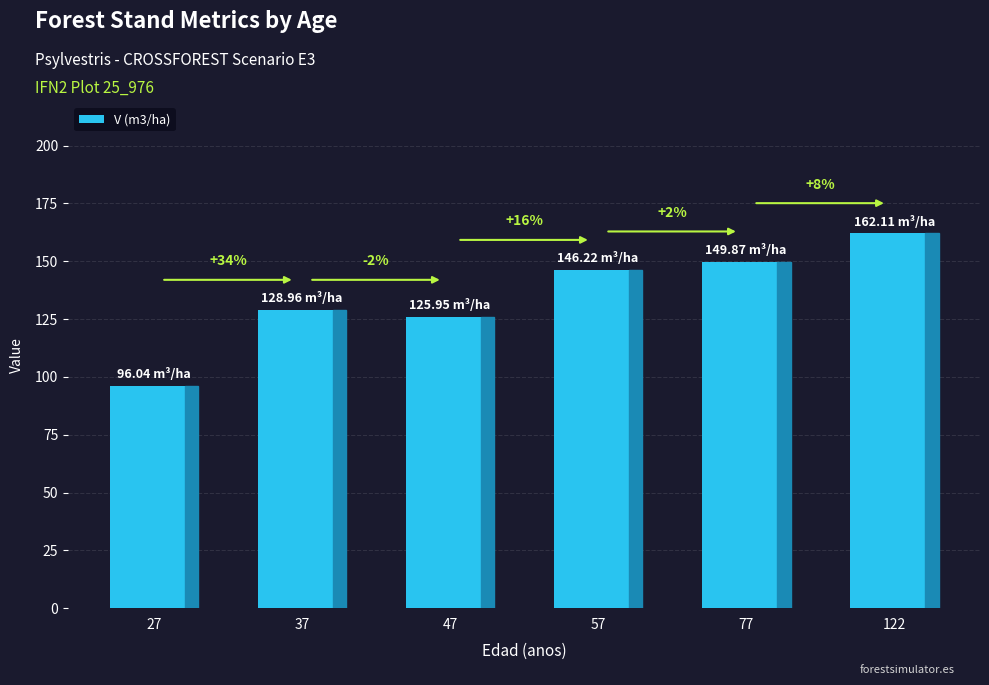

Rank the categories by value from lowest to highest.

27, 47, 37, 57, 77, 122